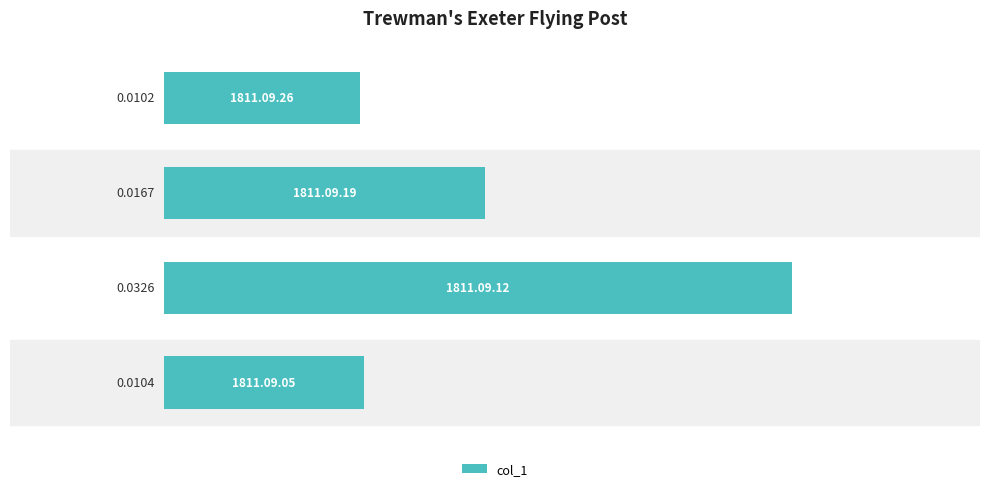

At which category does the chart reach its minimum across all series?

0.02